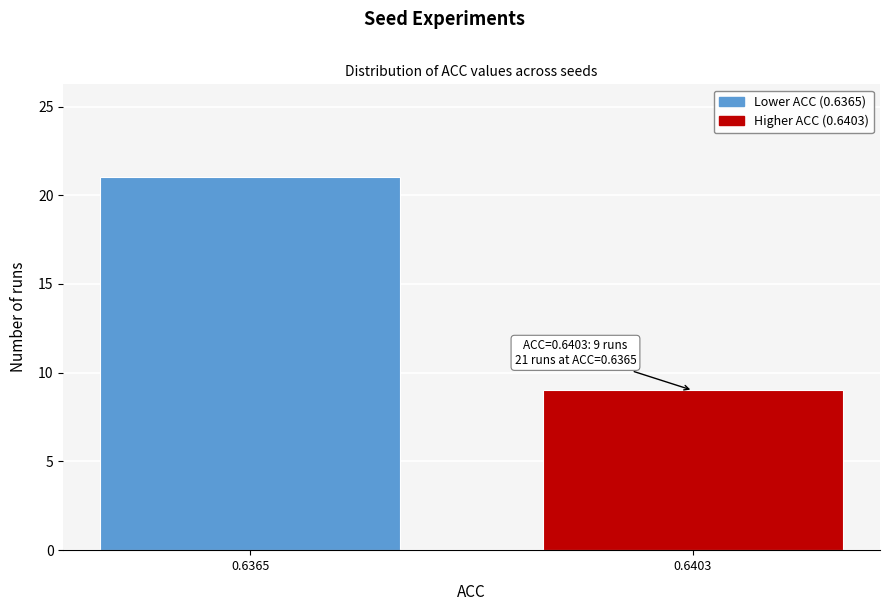

Reading left to right, extract all data points from this chart.

0.6365=21	0.6403=9